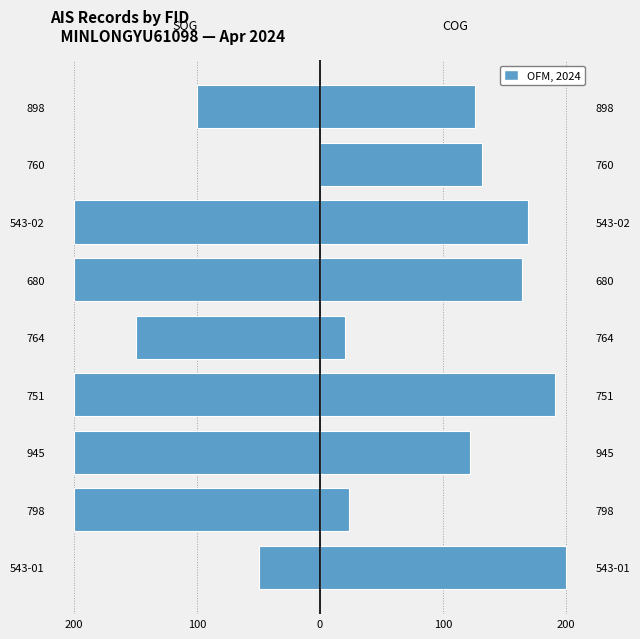

Reading left to right, extract all data points from this chart.

SOG (×200): -50.0	-200.0	-200.0	-200.0	-150.0	-200.0	-200.0	0.0	-100.0
COG (÷max×200): 200.0	23.7	121.8	190.9	20.5	164.5	169.0	132.2	125.9